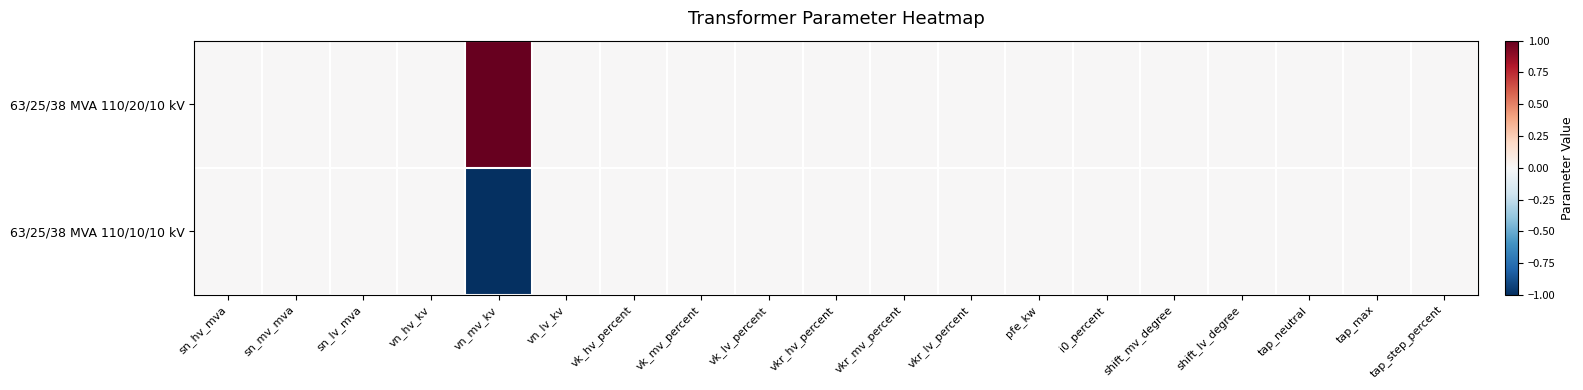

At how many categories does at least one series exceed 0?

1